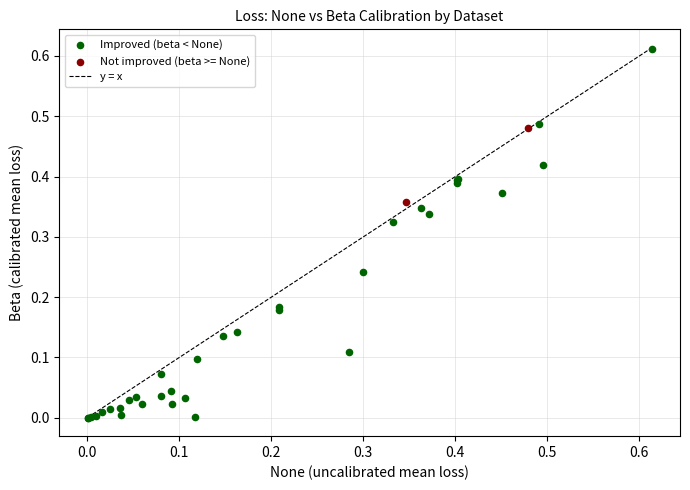

Which series contains the lowest Y value?

Improved (beta < None)